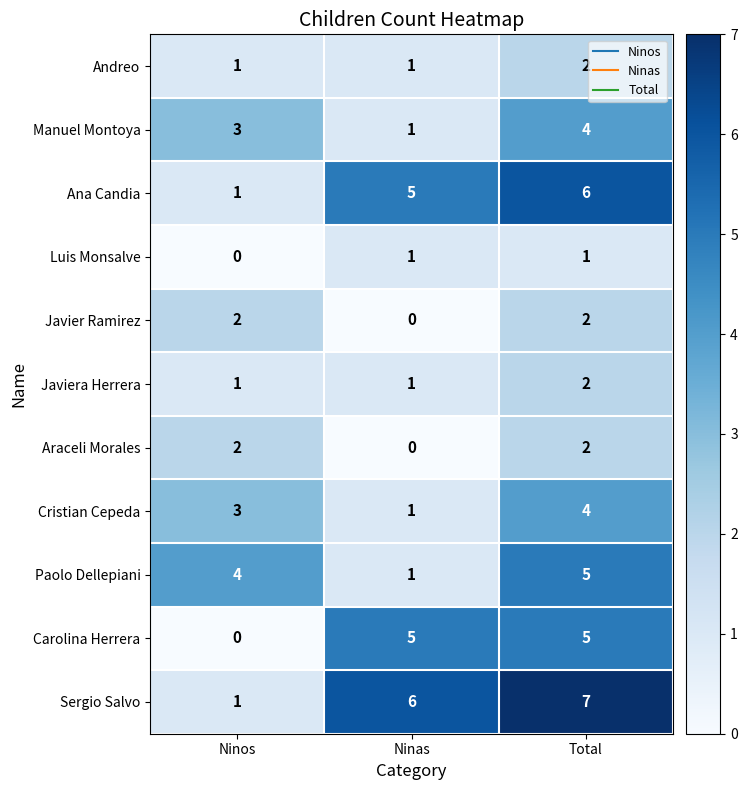

Between Ninas and Total, which series saw the biggest shift?

Paolo Dellepiani